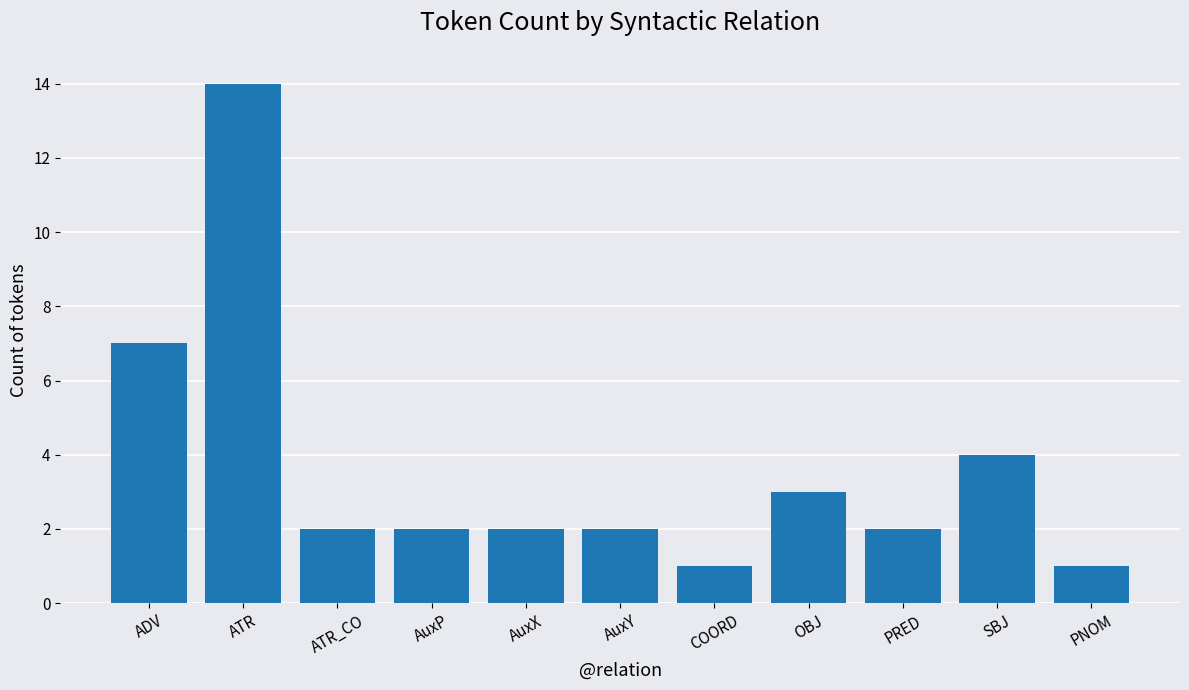

Reading left to right, list all the values displayed in this chart.

ADV=7	ATR=14	ATR_CO=2	AuxP=2	AuxX=2	AuxY=2	COORD=1	OBJ=3	PRED=2	SBJ=4	PNOM=1